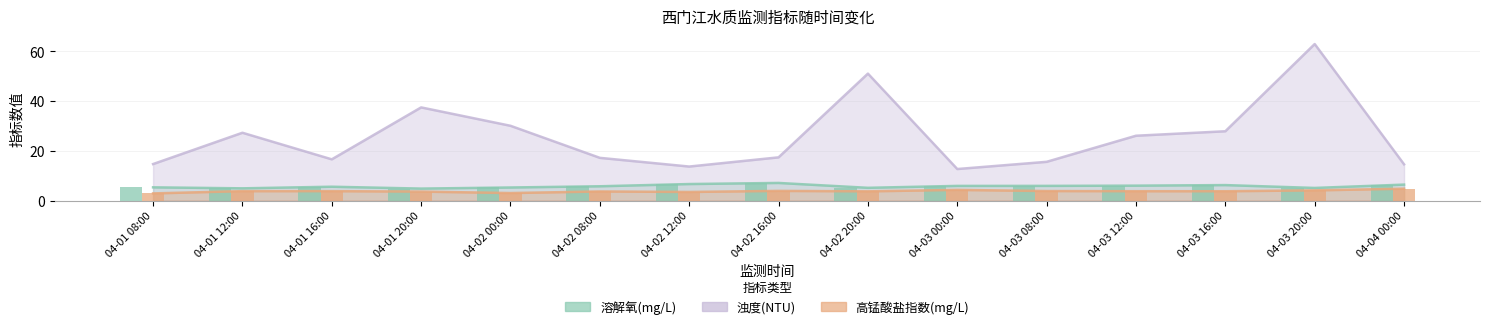

Is it true that 浊度(NTU) equals 15.6 at 04-03 08:00?

True